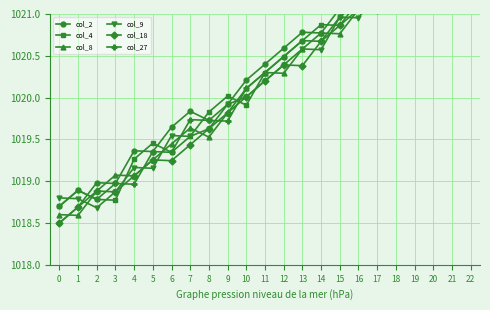

Rank the categories by col_8 value from lowest to highest.

1, 0, 2, 4, 3, 5, 6, 8, 7, 9, 10, 12, 11, 13, 15, 14, 16, 18, 17, 19, 20, 21, 22